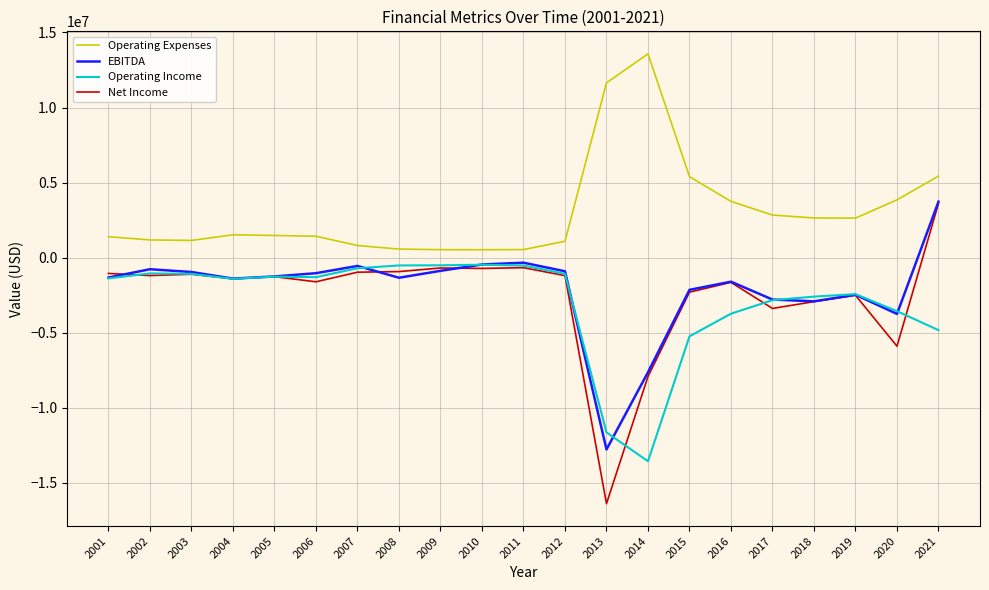

The value of Operating Income at 2016 is -3734338. True or false?

True